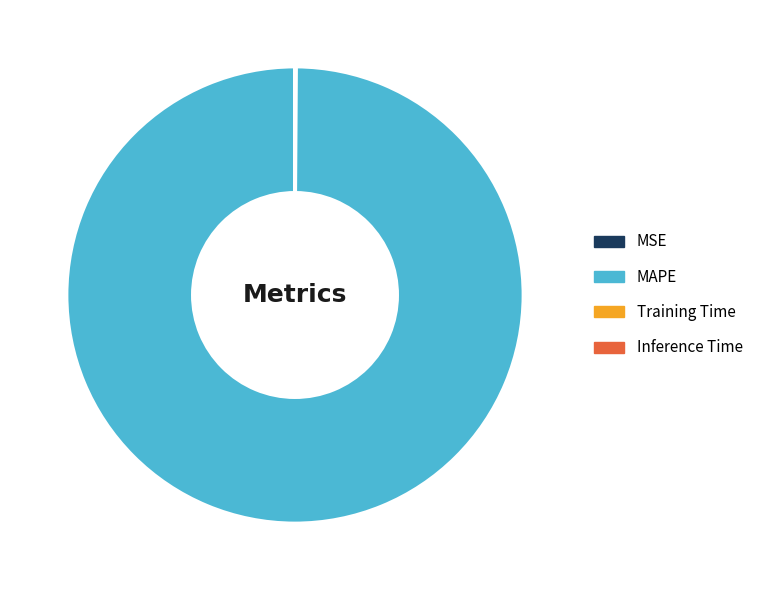

What is the largest slice in the pie chart?

MAPE